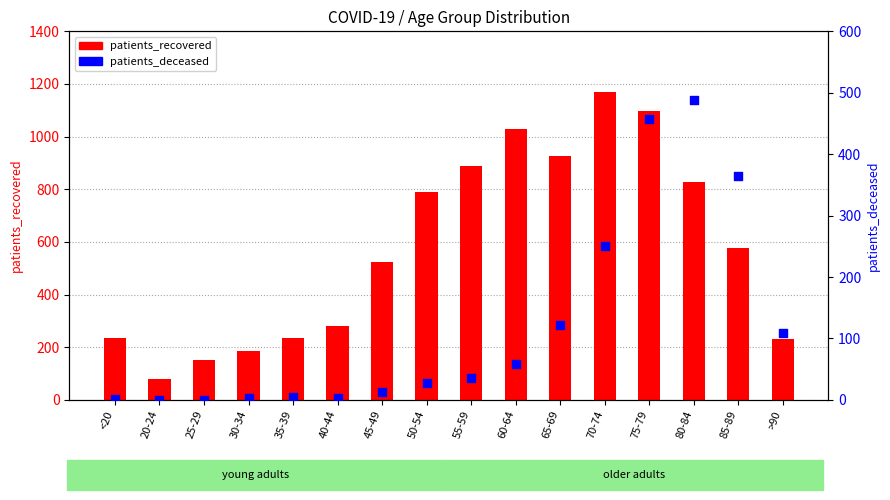

Which series has the largest total across all categories?

patients_recovered